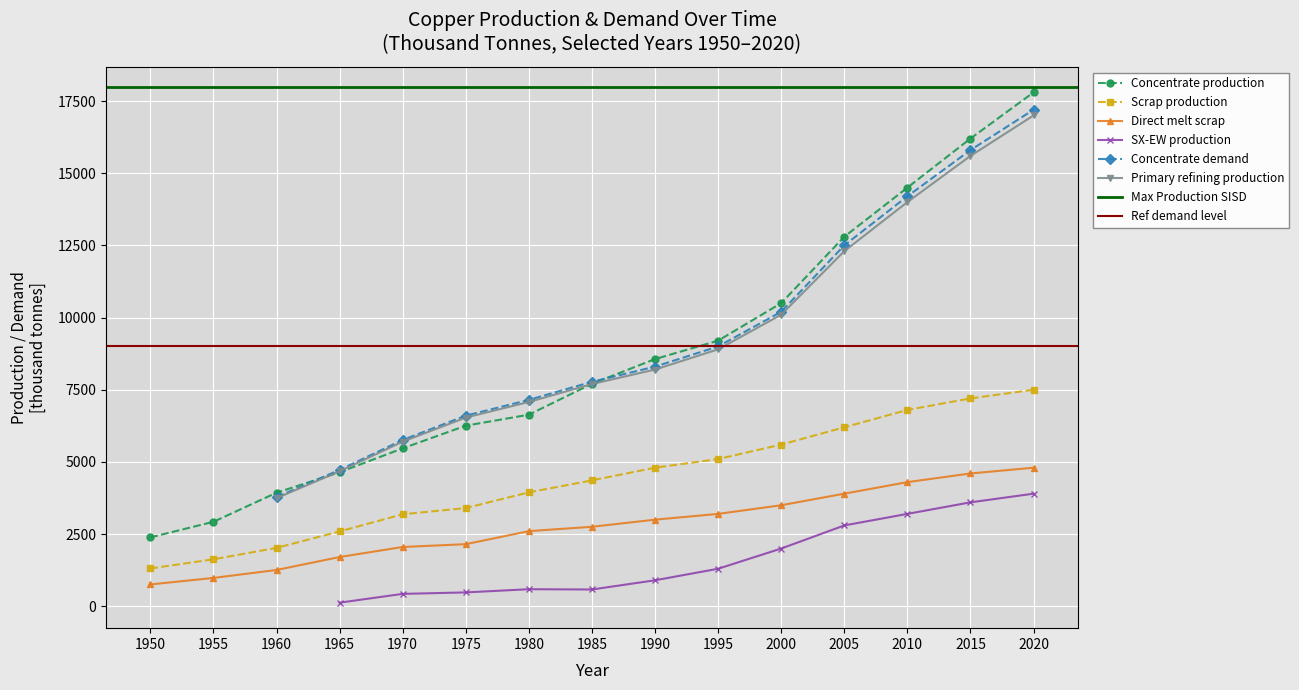

True or false: Concentrate production and Direct melt scrap intersect in this chart.

False